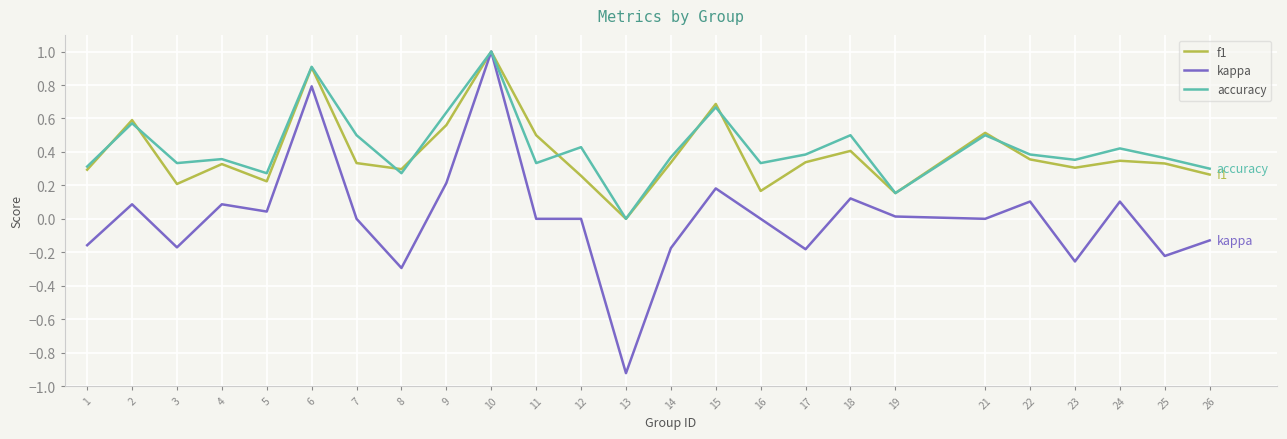

What is the difference between the second highest and second lowest values in the accuracy series?

0.8